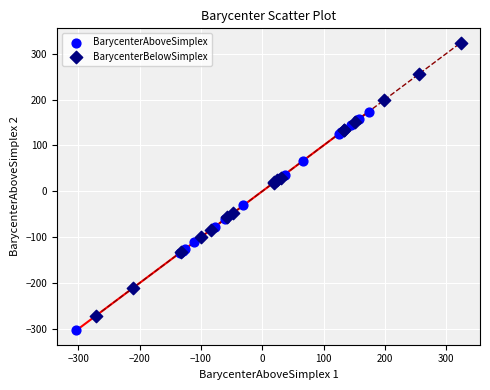

Which series contains the lowest Y value?

BarycenterAboveSimplex